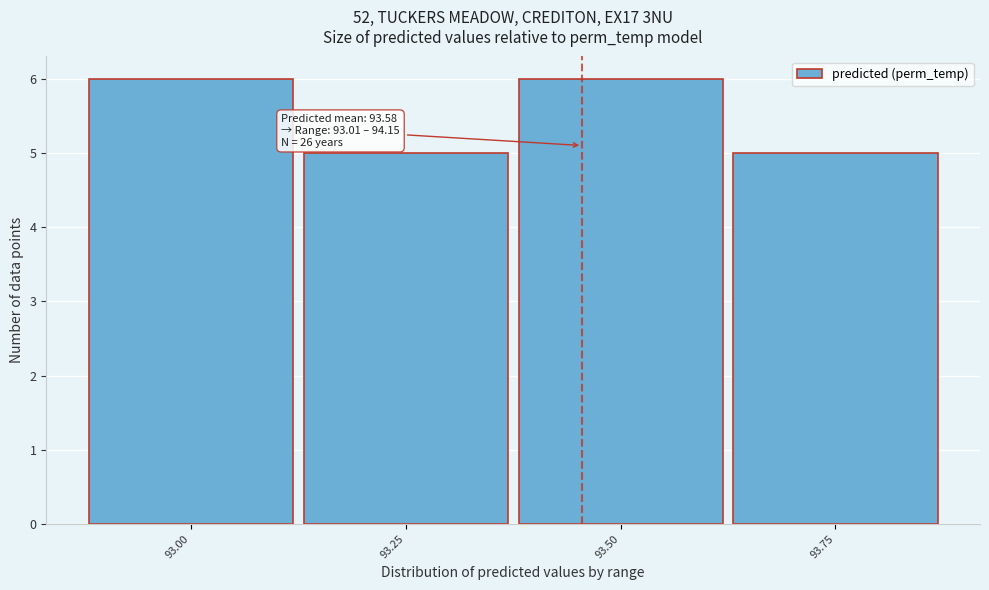

Reading left to right, transcribe all the data shown in this chart.

93.00=6	93.25=5	93.50=6	93.75=5